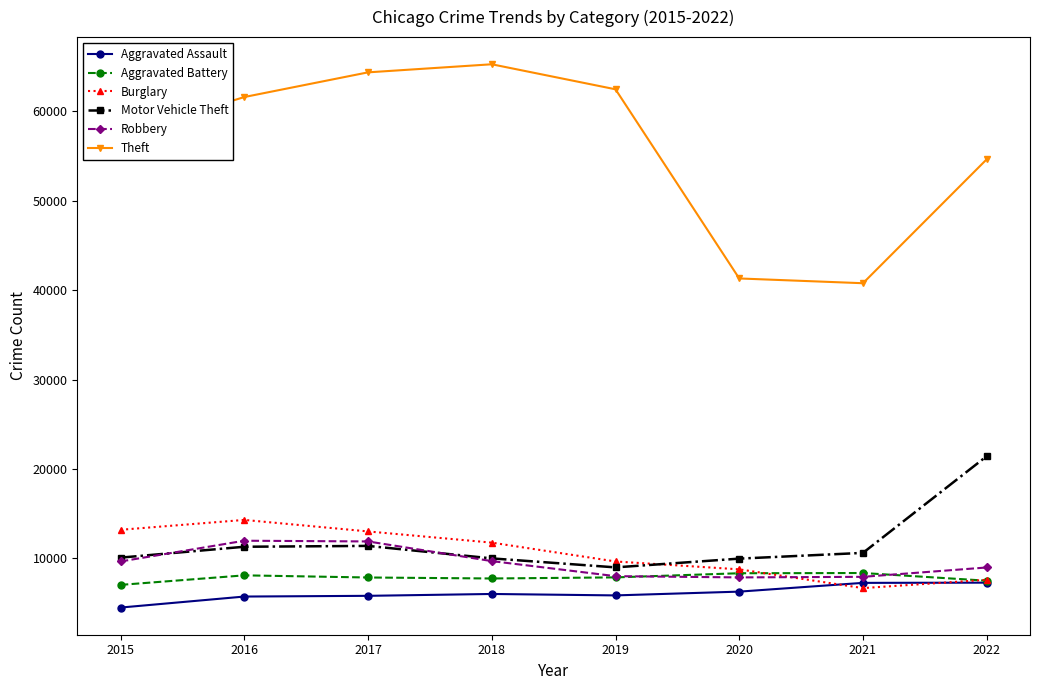

Which series has the largest total across all categories?

Theft